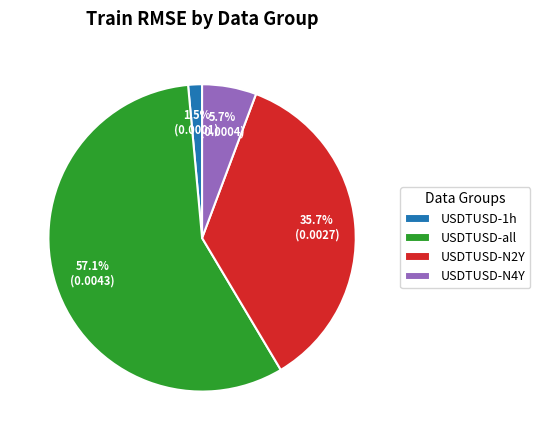

What percentage is the USDTUSD-all slice, to the nearest percent?

57%